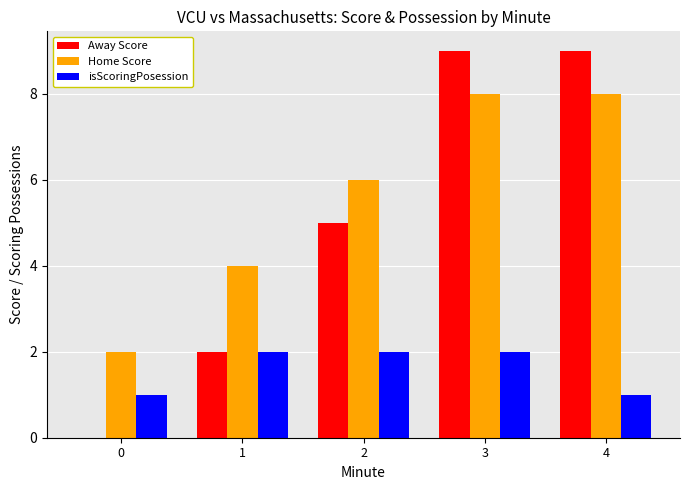

Count the Home Score values in the range 4 to 8.

4